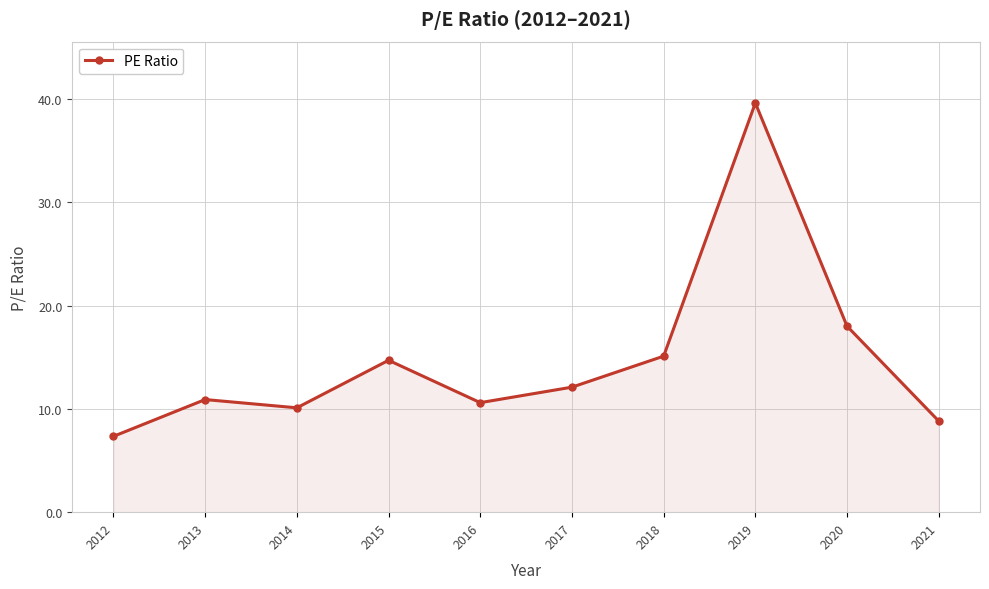

Reading left to right, transcribe all the data shown in this chart.

2012=7.3	2013=10.9	2014=10.1	2015=14.7	2016=10.6	2017=12.1	2018=15.1	2019=39.6	2020=18.0	2021=8.8